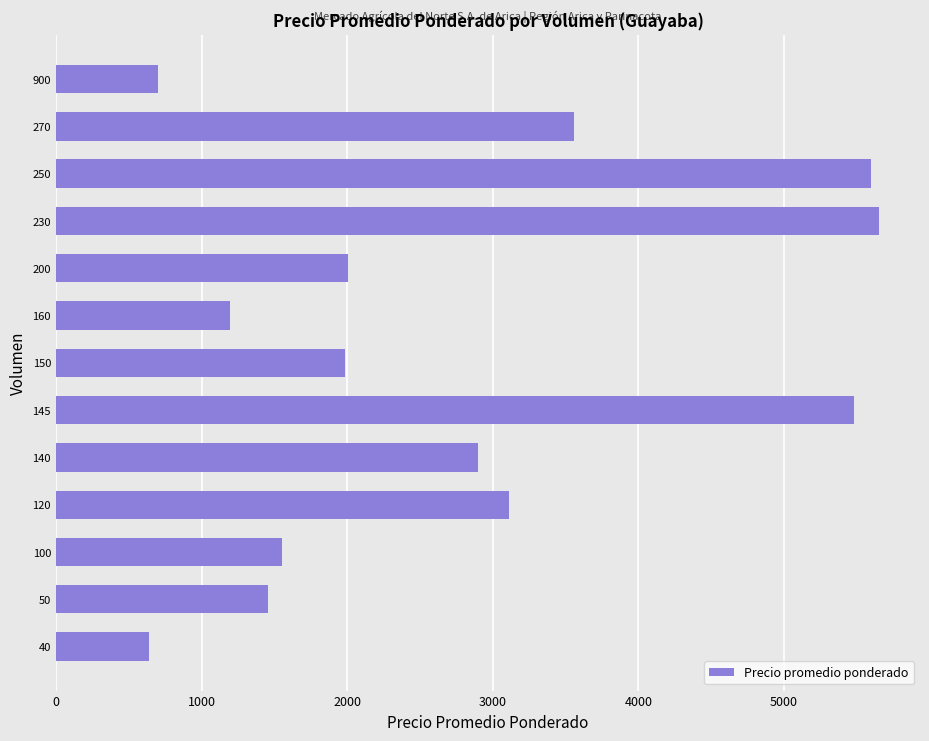

Read the value at 160.

1195.0